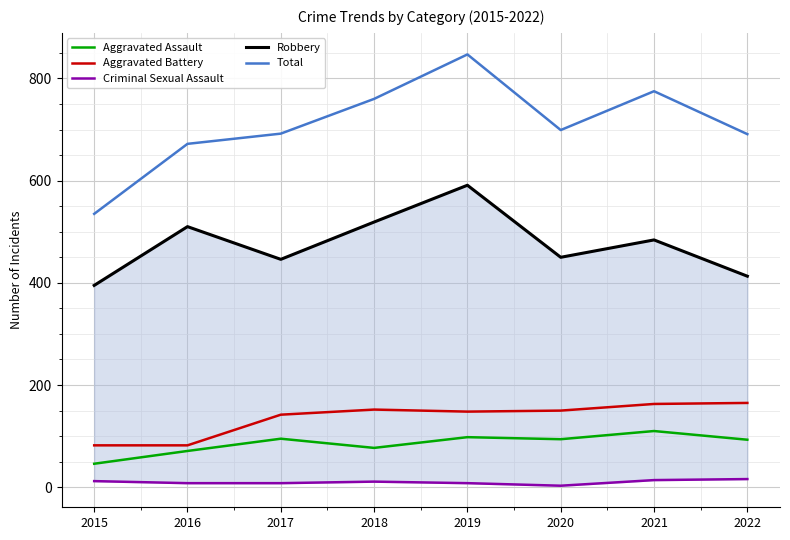

Reading left to right, list all the values displayed in this chart.

Aggravated Assault: 46	71	95	77	98	94	110	93
Aggravated Battery: 82	82	142	152	148	150	163	165
Criminal Sexual Assault: 12	8	8	11	8	3	14	16
Robbery: 395	510	446	519	591	450	484	413
Total: 535	672	692	760	847	699	775	691